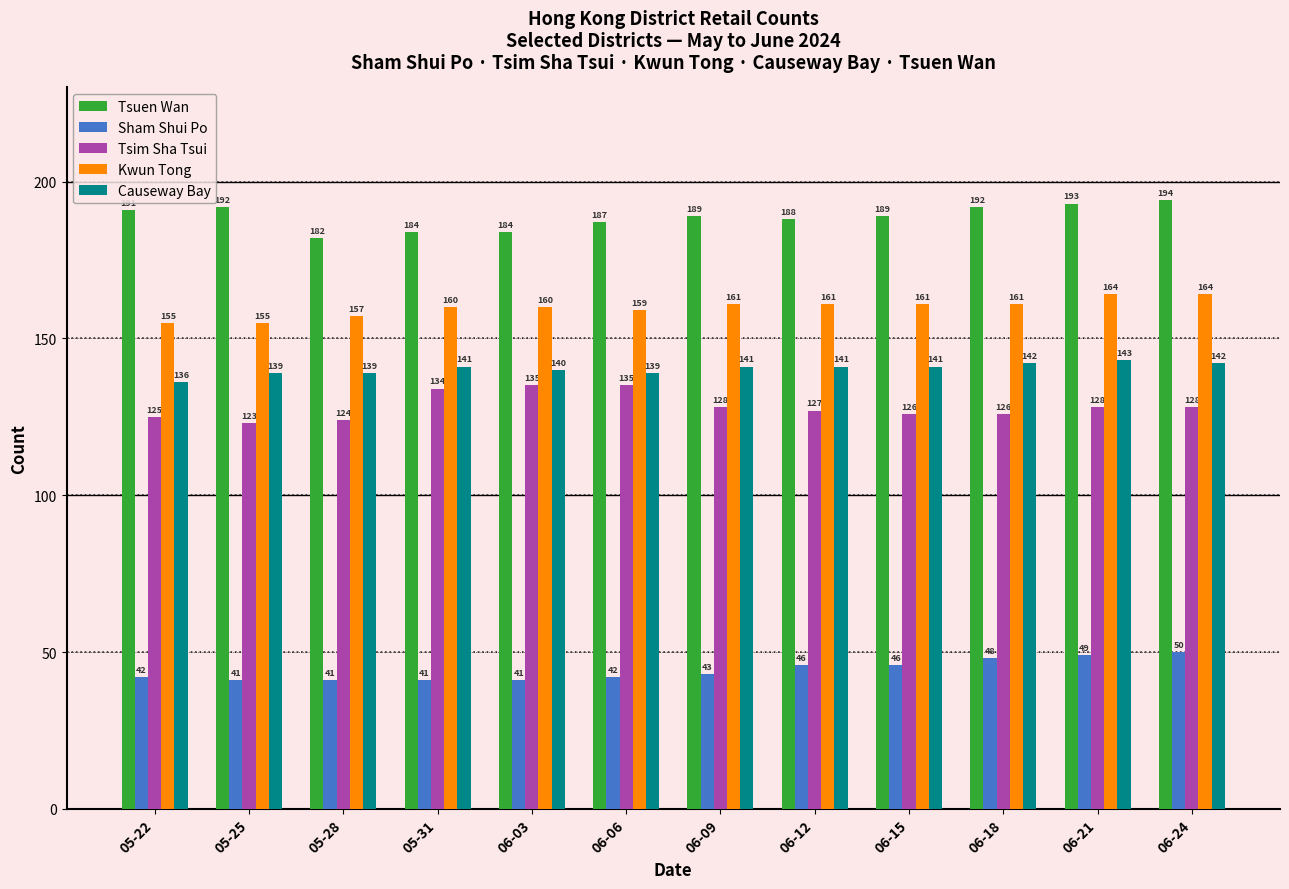

What is the highest value of the Kwun Tong series?

164